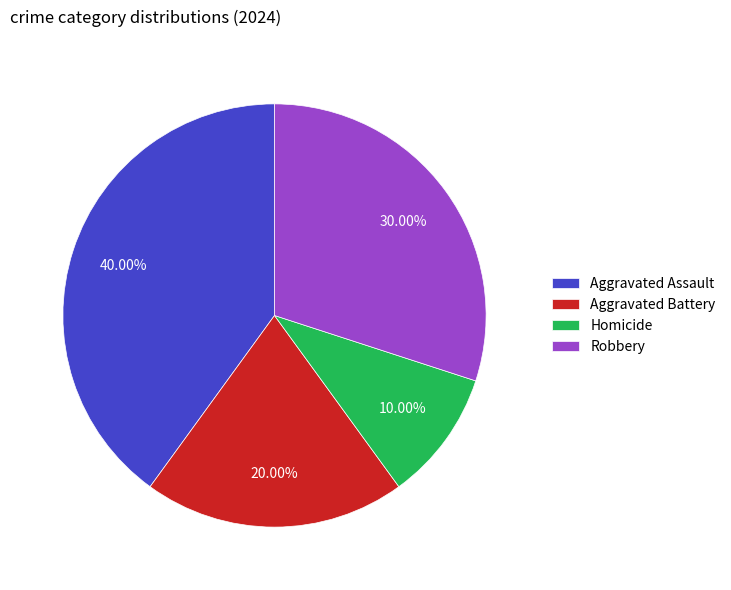

How many slices are in this pie chart?

4